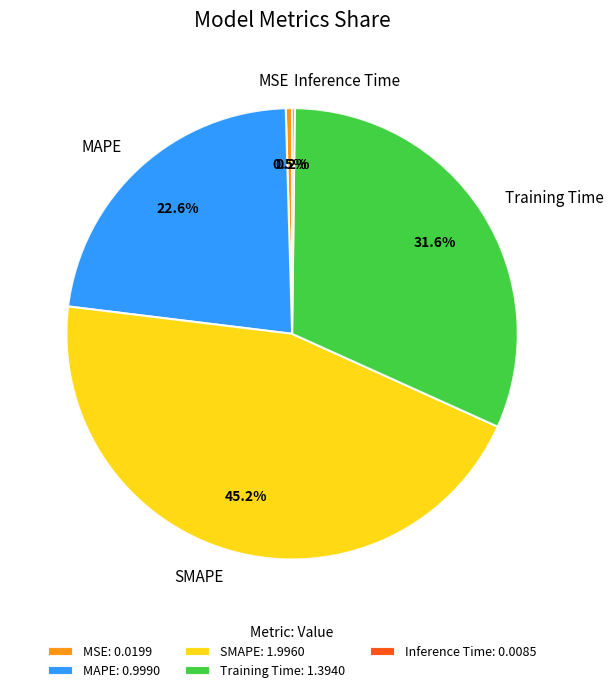

Is it true that Training Time is 32% of the pie?

True